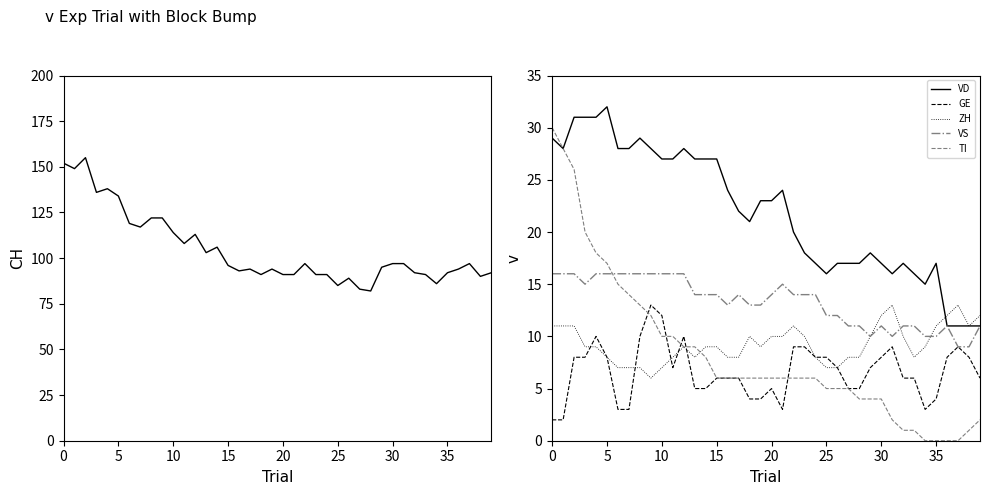

True or false: VS and CH intersect in this chart.

False